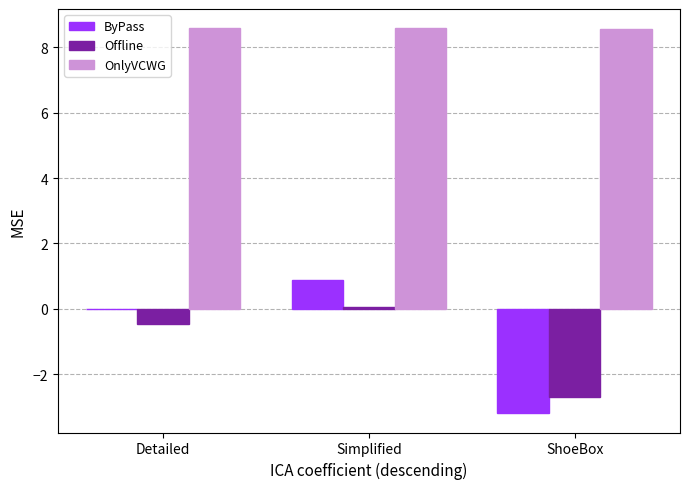

What is the sum of all OnlyVCWG values?

25.7